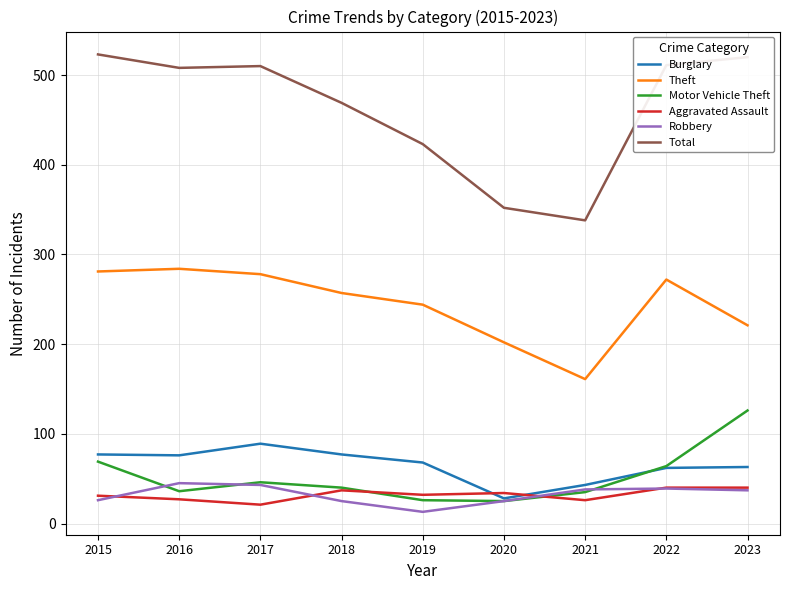

Which series has the widest spread of values?

Total